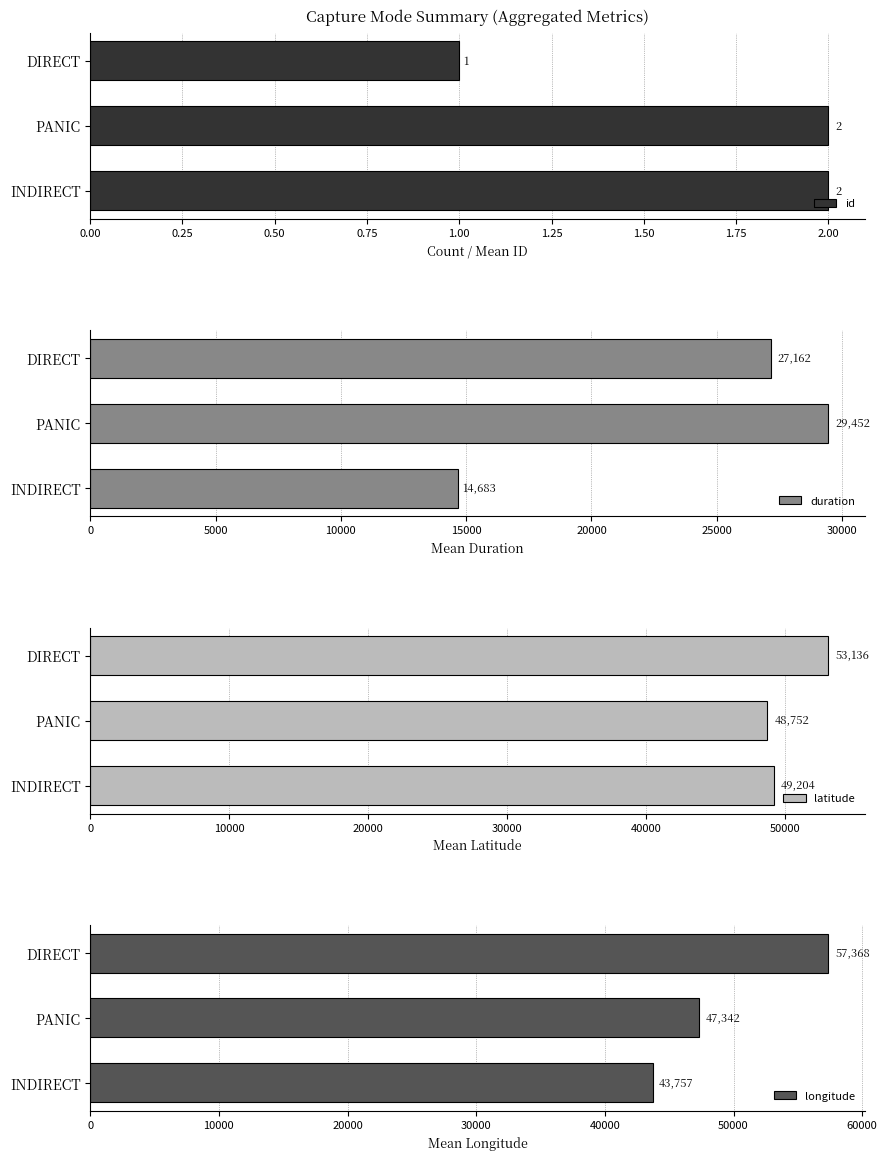

What are all the series names shown in the legend?

id, duration, latitude, longitude